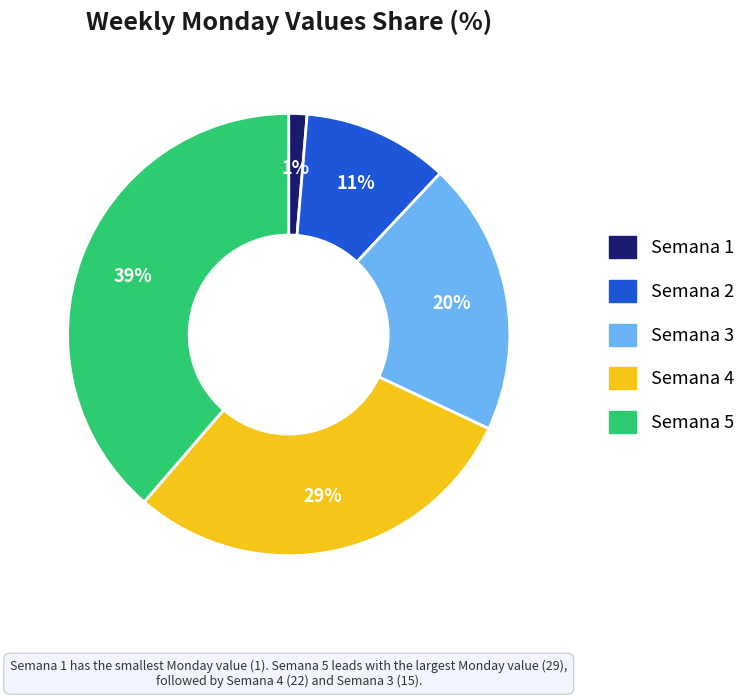

Do Semana 1 and Semana 5 together represent more than half of the pie?

No